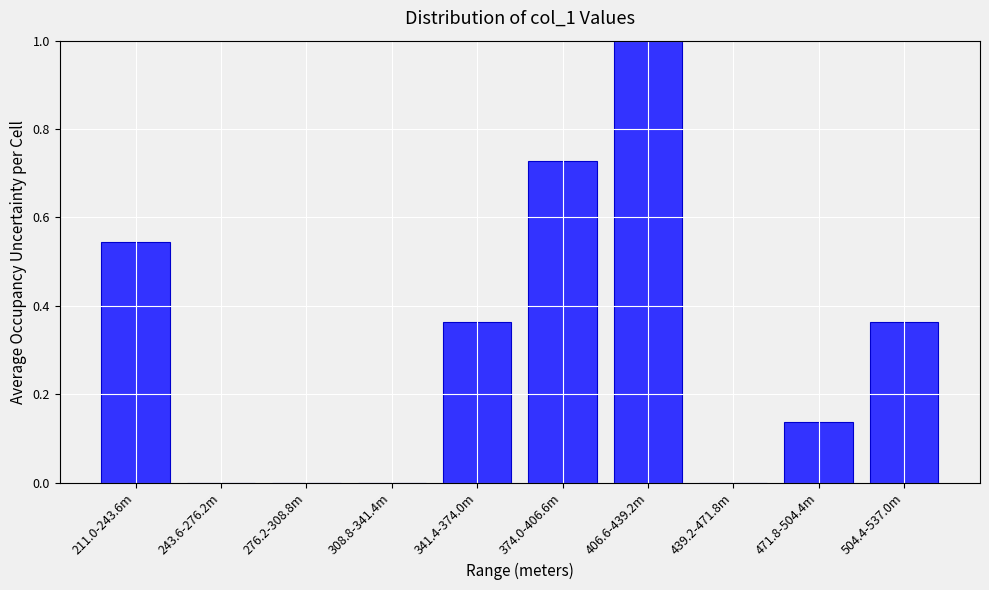

What is the sum of the values at 211.0-243.6m and 406.6-439.2m?

1.5